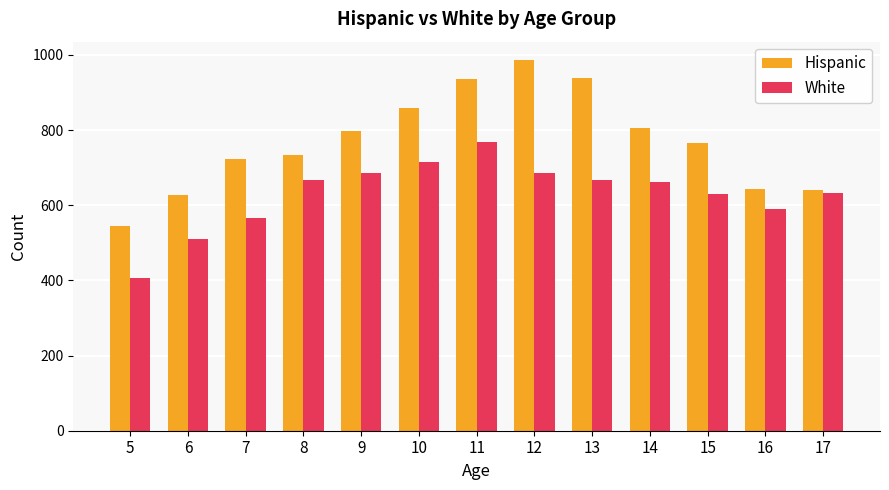

Count the number of categories in the chart.

13